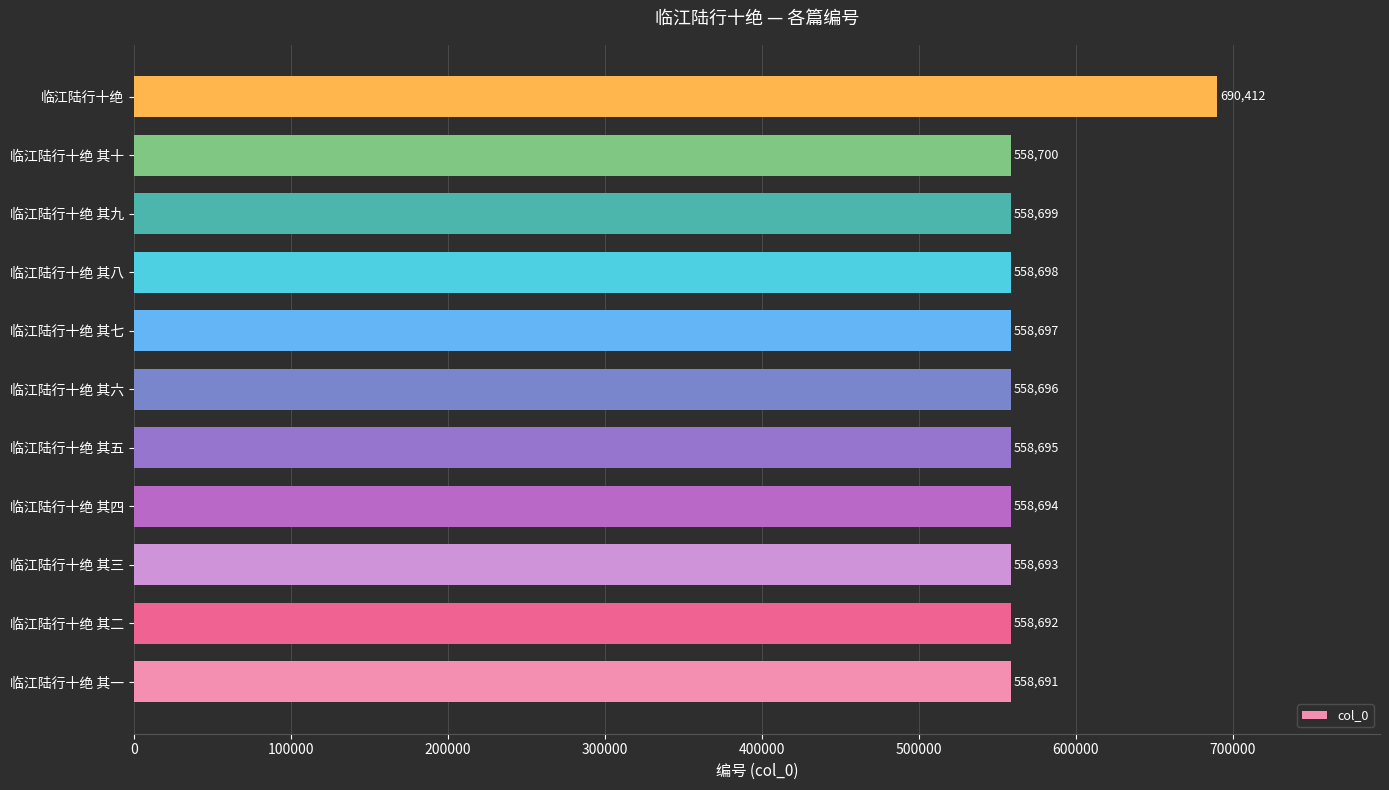

How many values are below 558696?

5